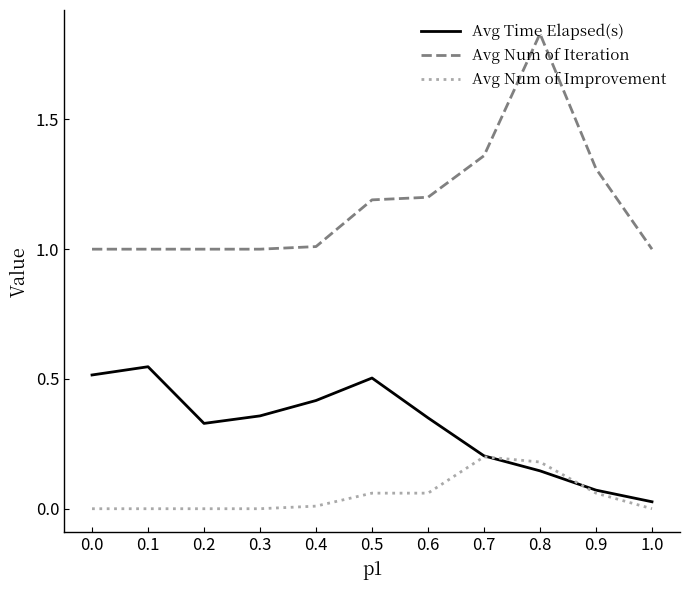

At 0.2, list the series in order from largest to smallest.

Avg Num of Iteration, Avg Time Elapsed(s), Avg Num of Improvement